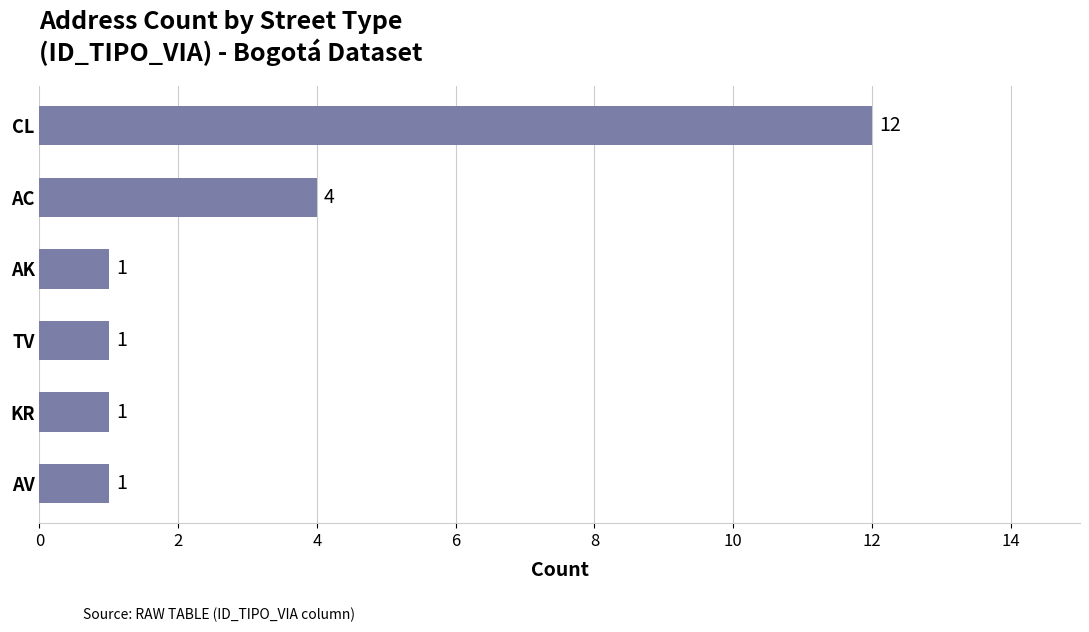

The chart shows a value of 1 at AK. True or false?

True